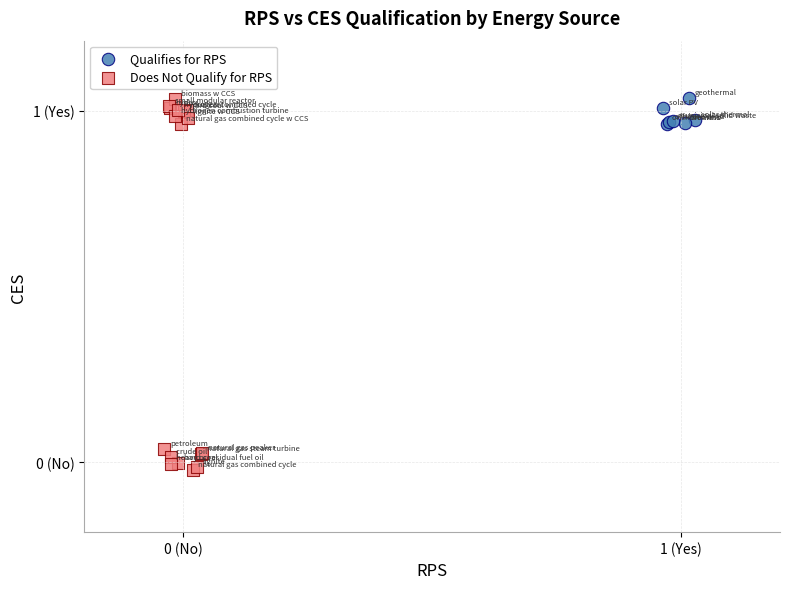

Which series reaches the minimum Y coordinate?

Does Not Qualify for RPS